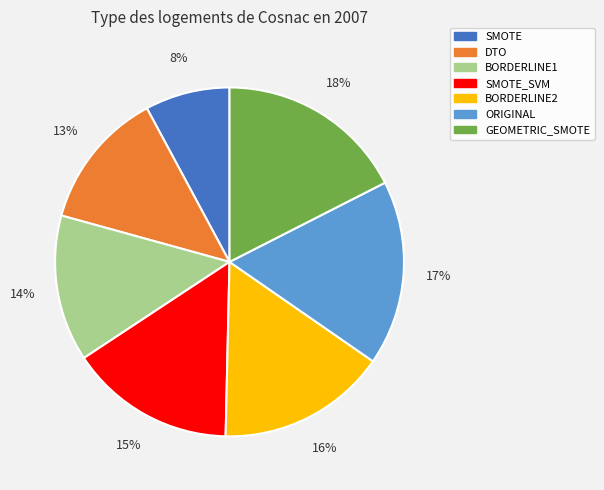

Count the number of slices in the pie.

7